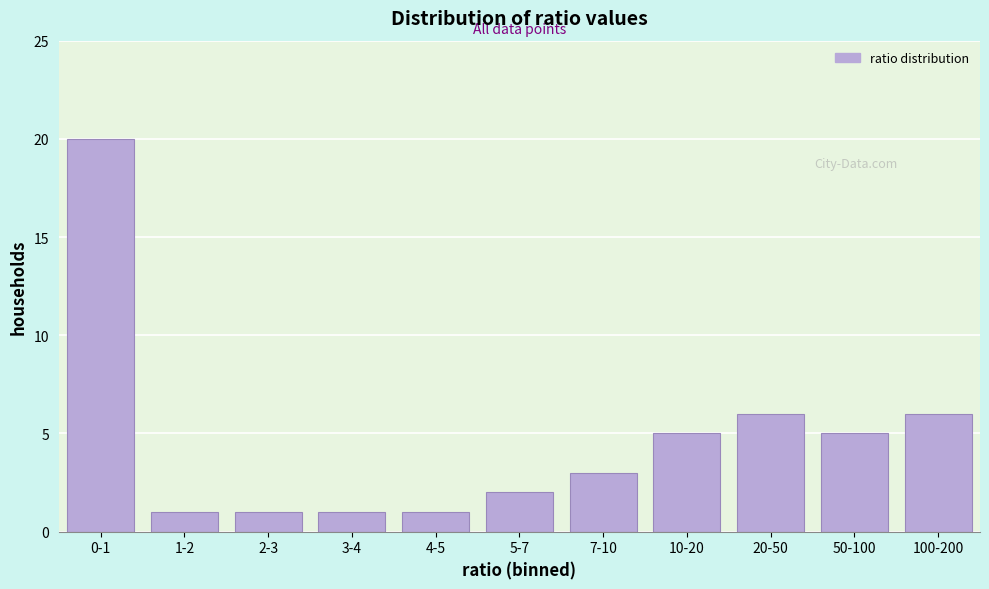

Reading left to right, list all the values displayed in this chart.

0-1=20	1-2=1	2-3=1	3-4=1	4-5=1	5-7=2	7-10=3	10-20=5	20-50=6	50-100=5	100-200=6